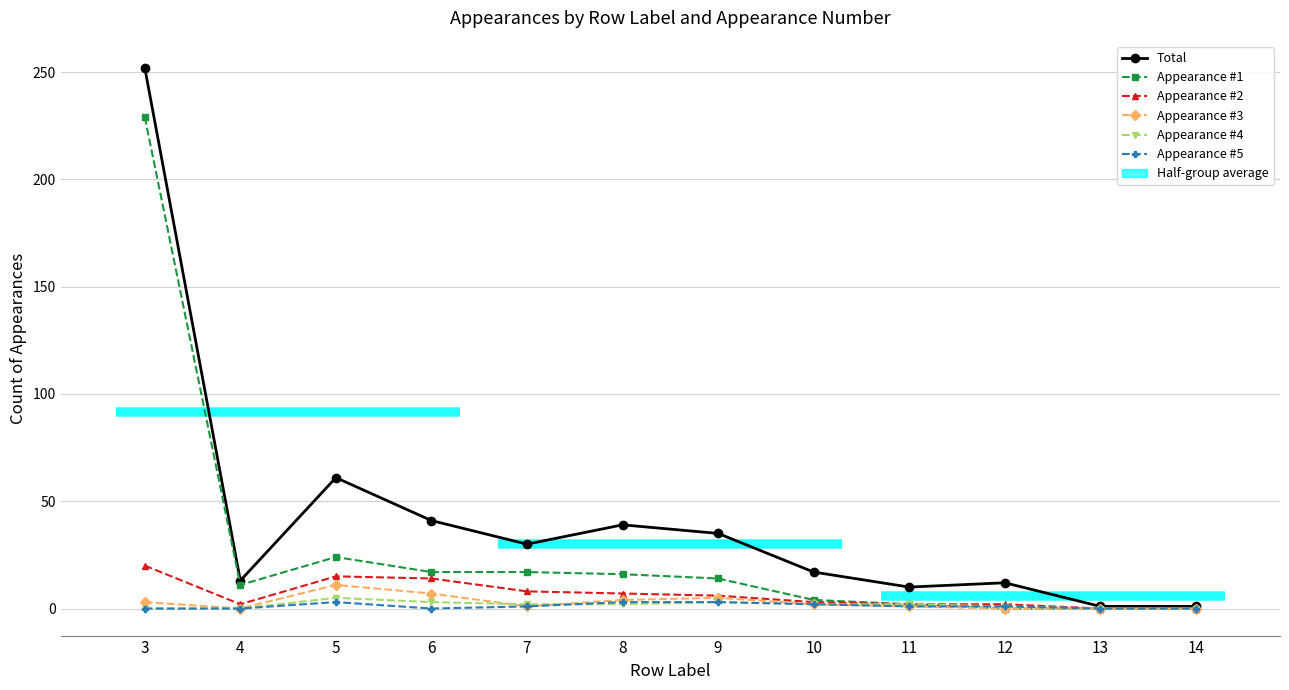

Reading right to left, extract all data points from this chart.

Total: 1	1	12	10	17	35	39	30	41	61	13	252
Appearance #1: 0	0	0	2	4	14	16	17	17	24	11	229
Appearance #2: 0	0	2	2	3	6	7	8	14	15	2	20
Appearance #3: 0	0	0	1	2	5	4	1	7	11	0	3
Appearance #4: 0	0	1	2	2	3	2	2	3	5	0	0
Appearance #5: 0	0	1	1	2	3	3	1	0	3	0	0